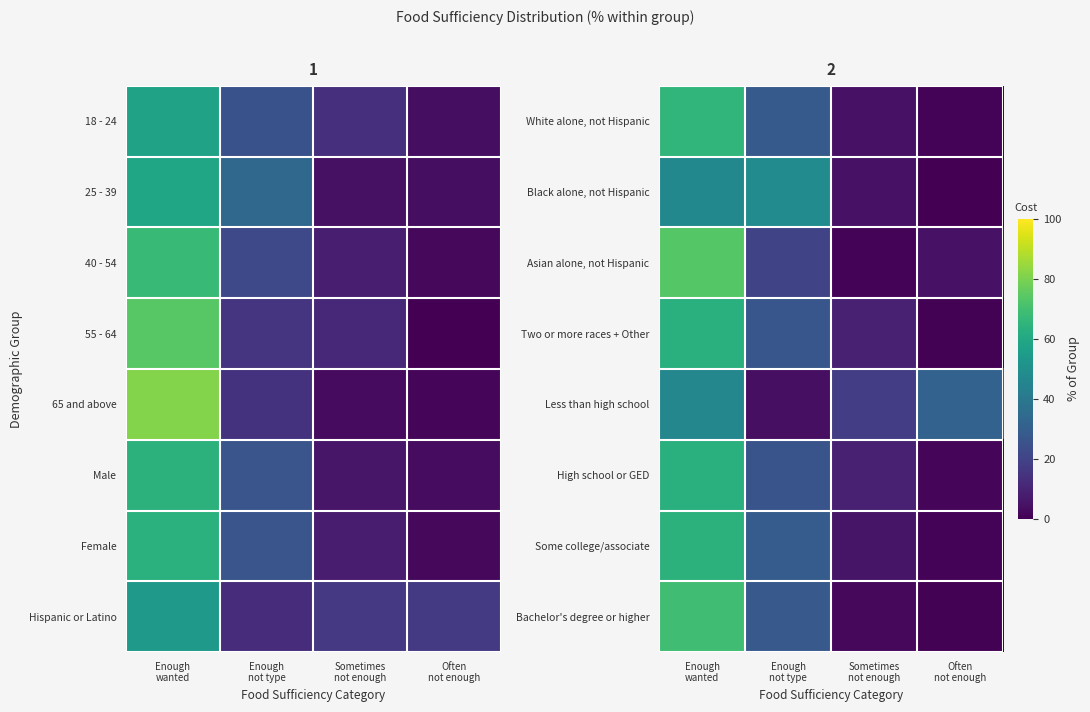

Is the value of Less than high school at Often not enough greater than the value of Two or more races + Other at Sometimes not enough?

Yes